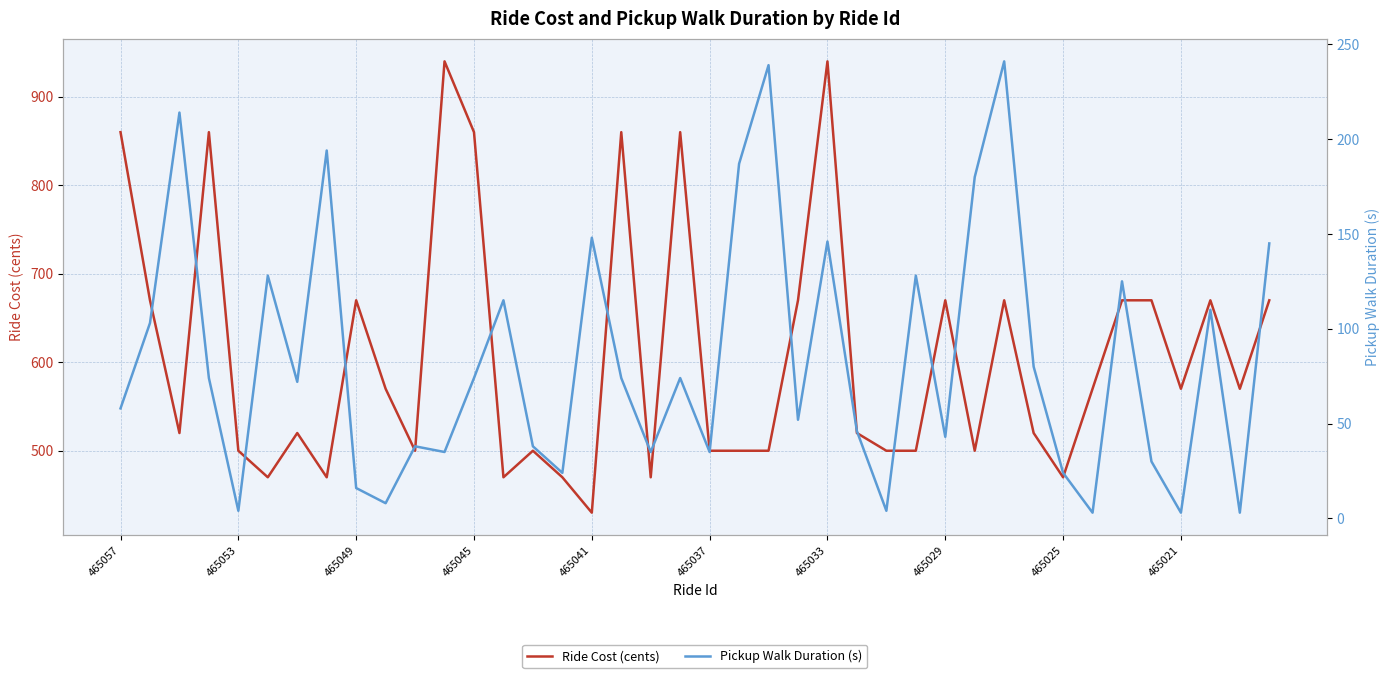

At which label does Ride Cost (cents) first exceed 570?

465057